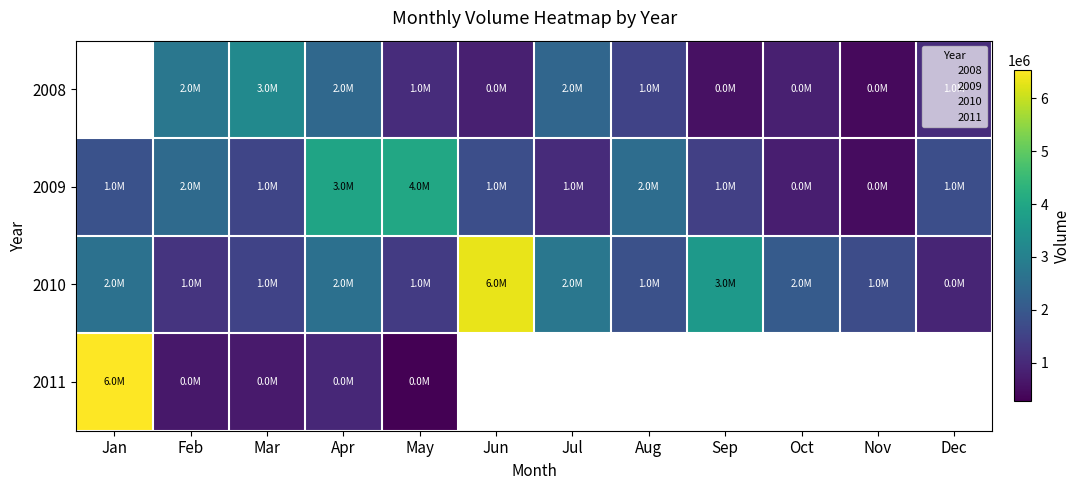

Which has a higher value, Jun or Sep?

Jun